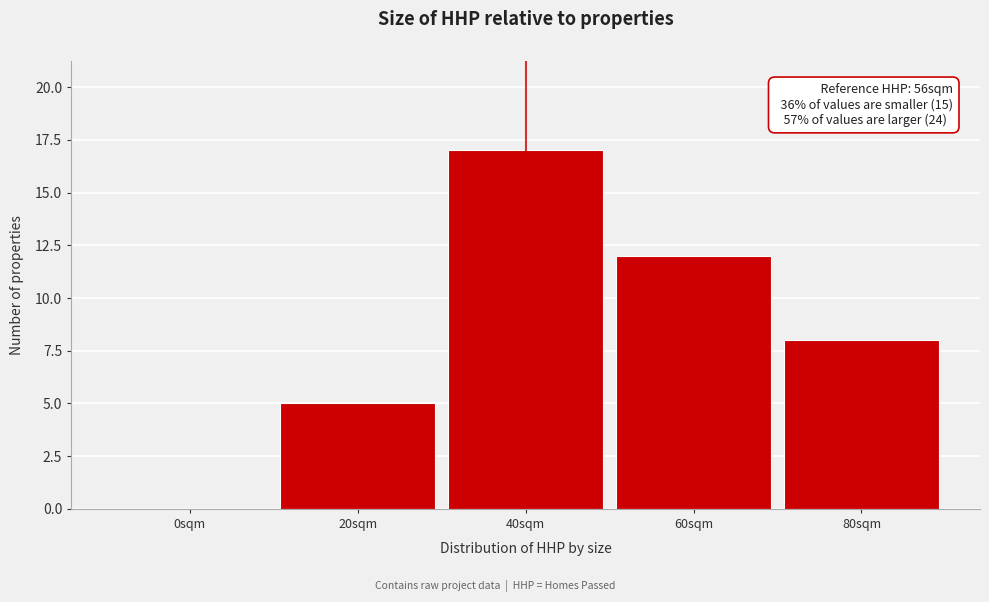

The value at 20sqm is 5. True or false?

True